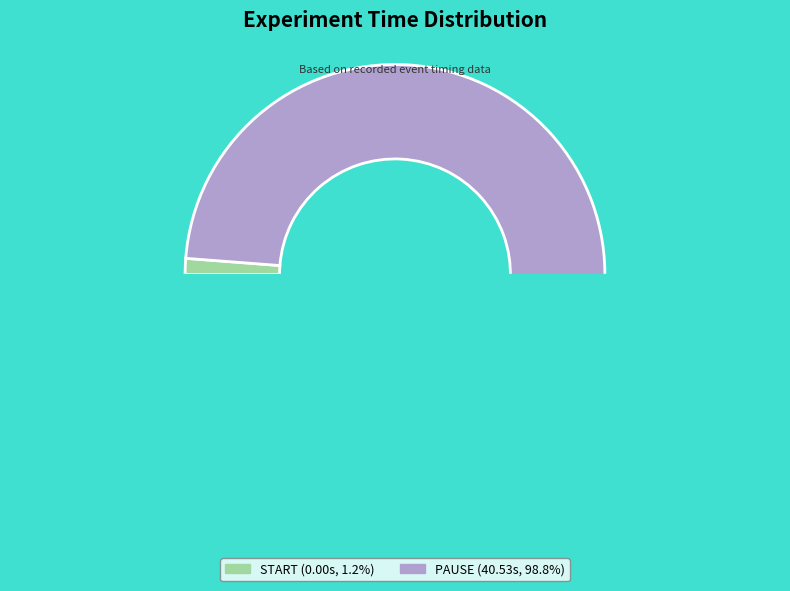

What is the smallest slice in the pie chart?

START